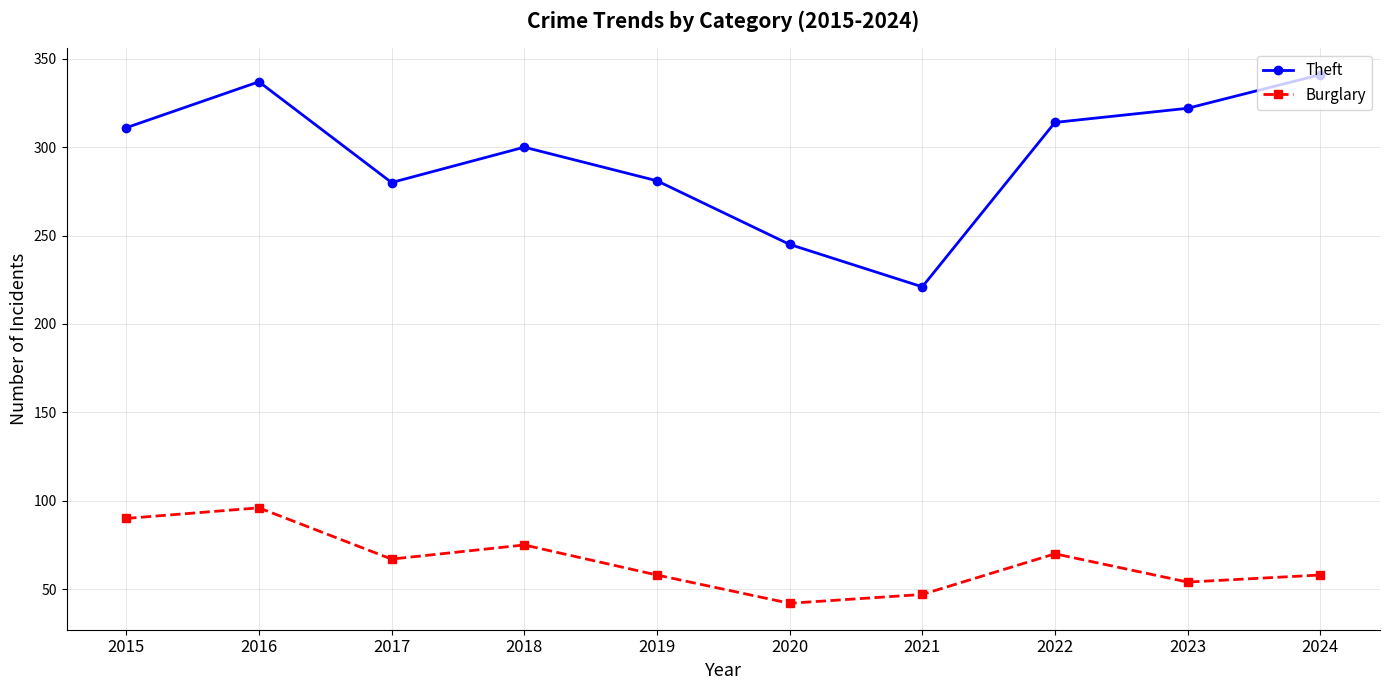

Rank the series by their average value, from highest to lowest.

Theft, Burglary